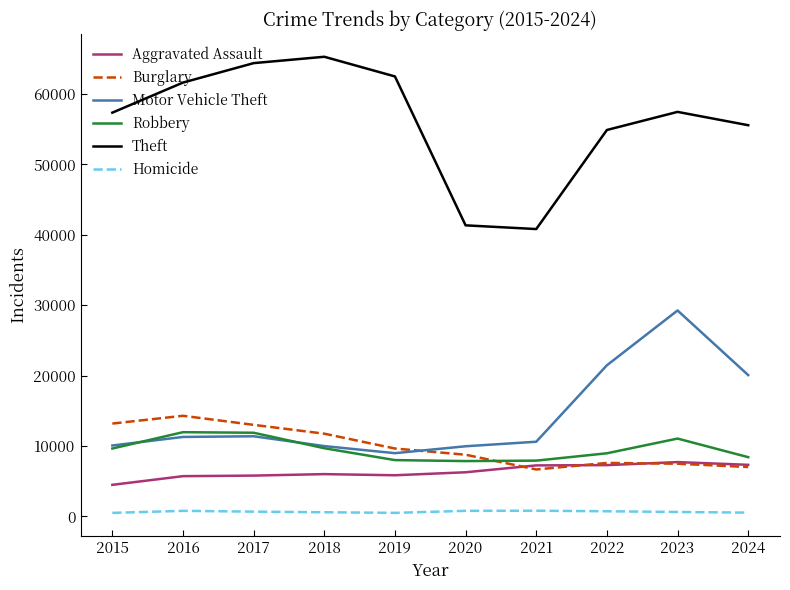

Is it true that Theft equals 17889 at 2019?

False